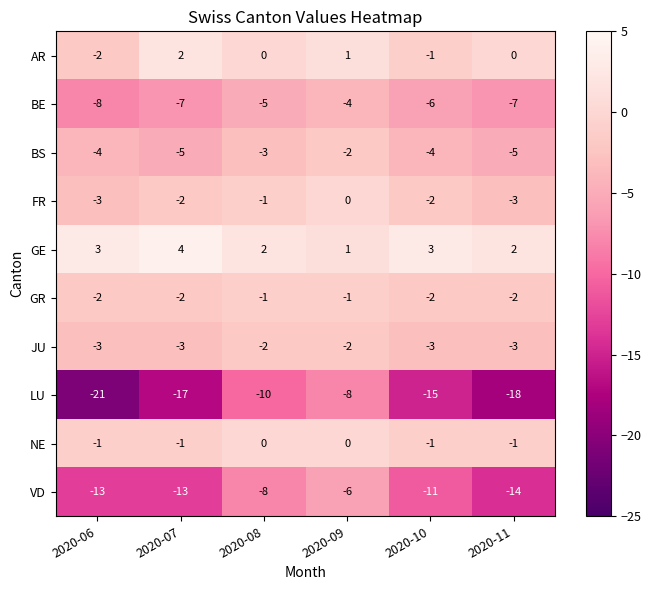

At which category is the sum across all series the highest?

2020-09